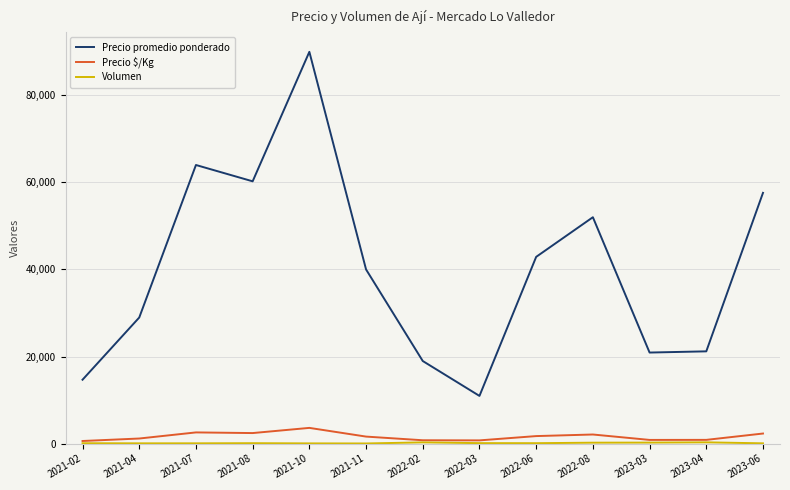

At how many categories does at least one series exceed 12445?

12